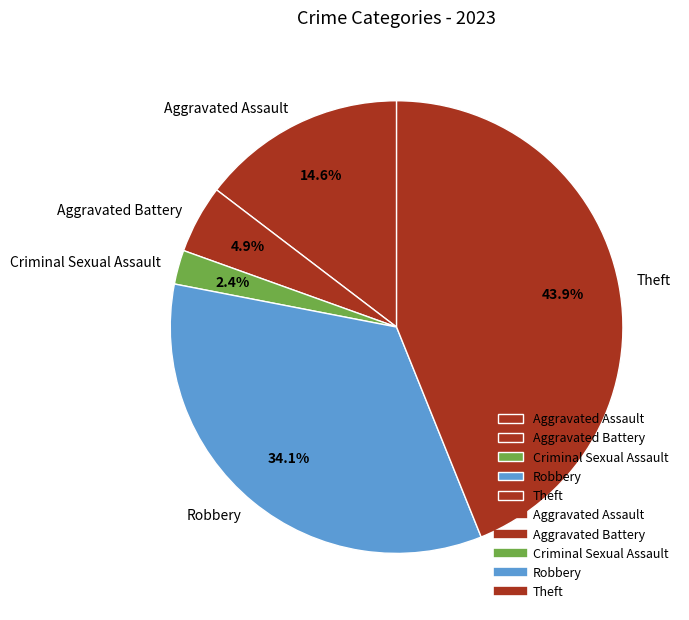

To the nearest percent, what percentage of the pie is Aggravated Battery?

5%